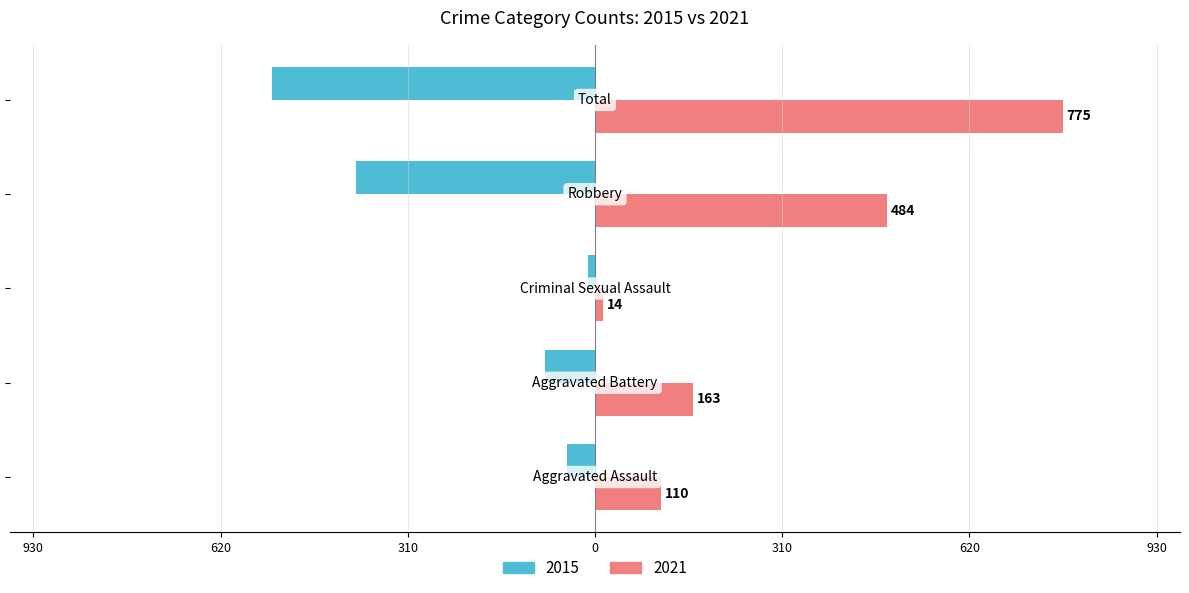

What are all the series names shown in the legend?

2015, 2021